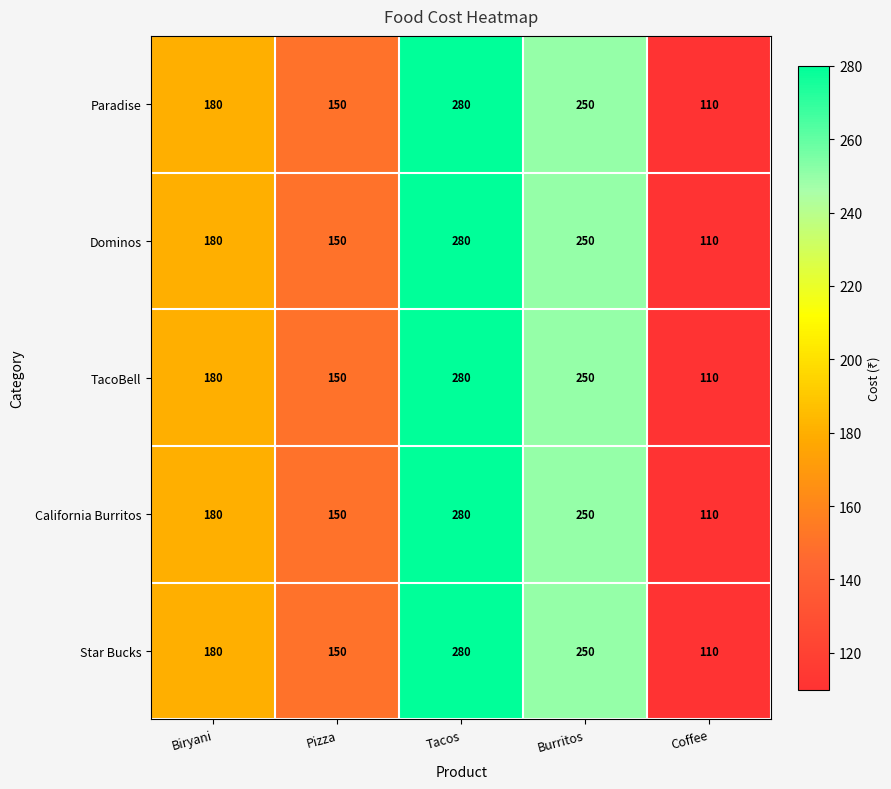

What is the sum of all Paradise values?

970